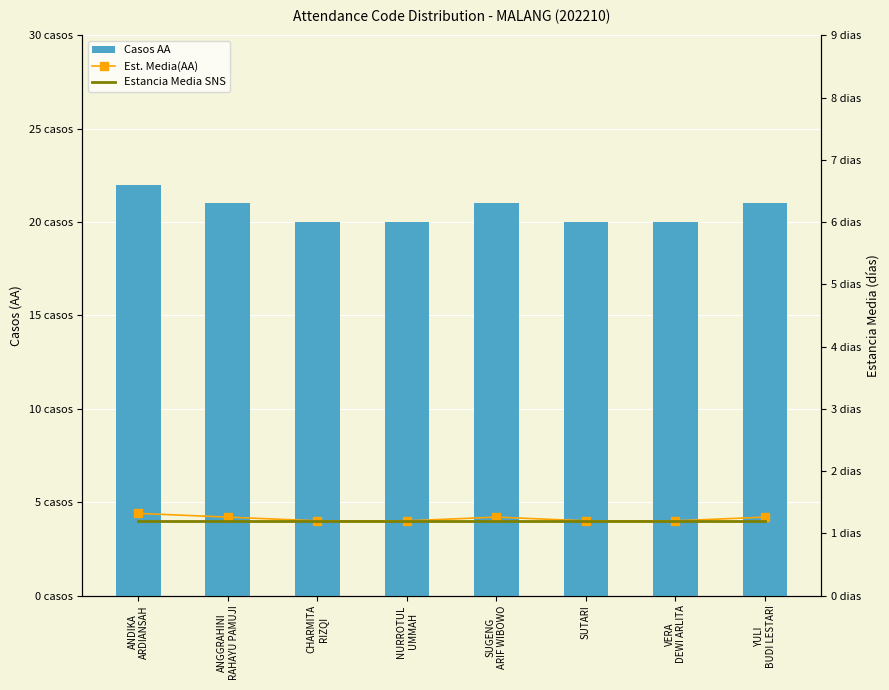

What is the label of the 1st bar from the right?

YULI
BUDI LESTARI